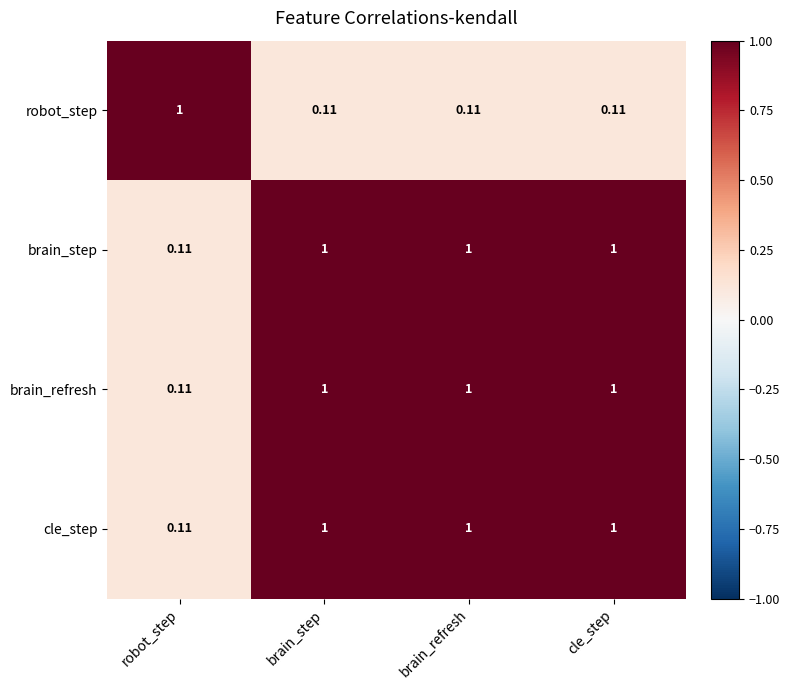

Is the value of robot_step at brain_refresh greater than the value of cle_step at cle_step?

No